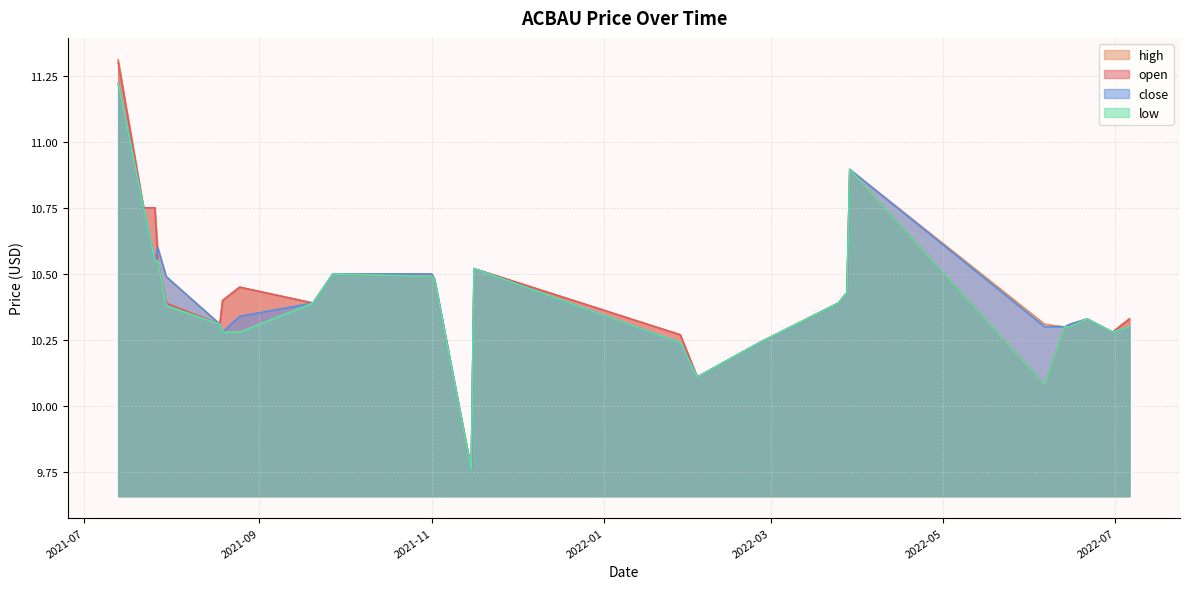

Which category has the lowest value in the low series?

2021-11-15